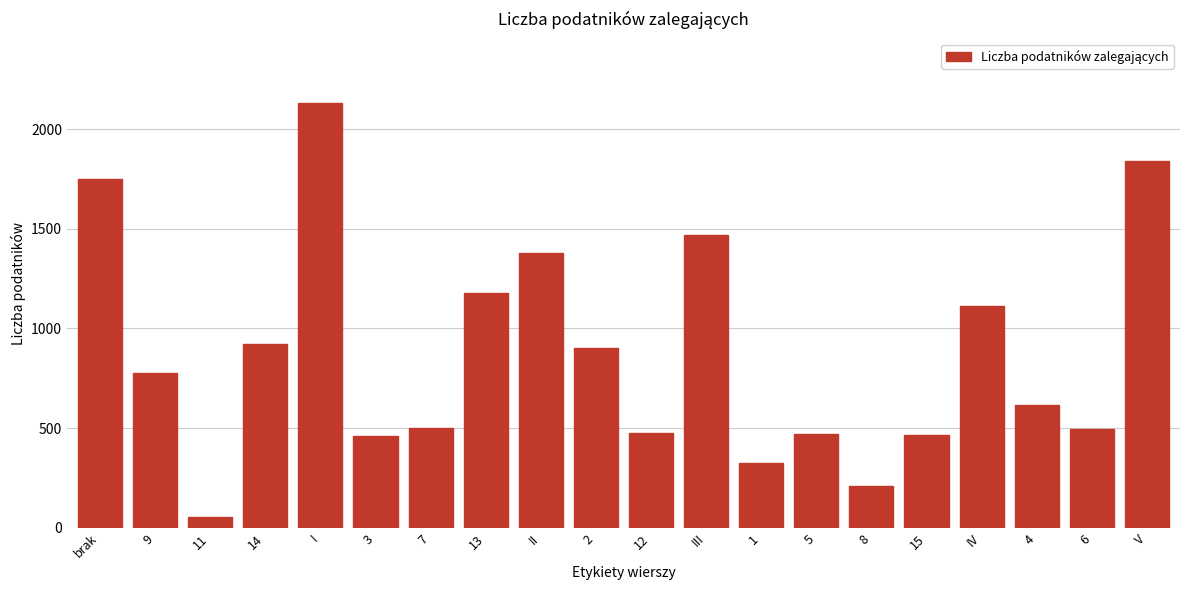

What is the maximum value shown in the chart?

2133